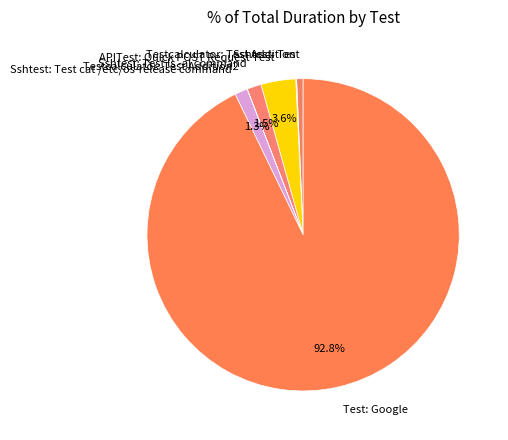

To the nearest percent, what is the average slice percentage?

14%